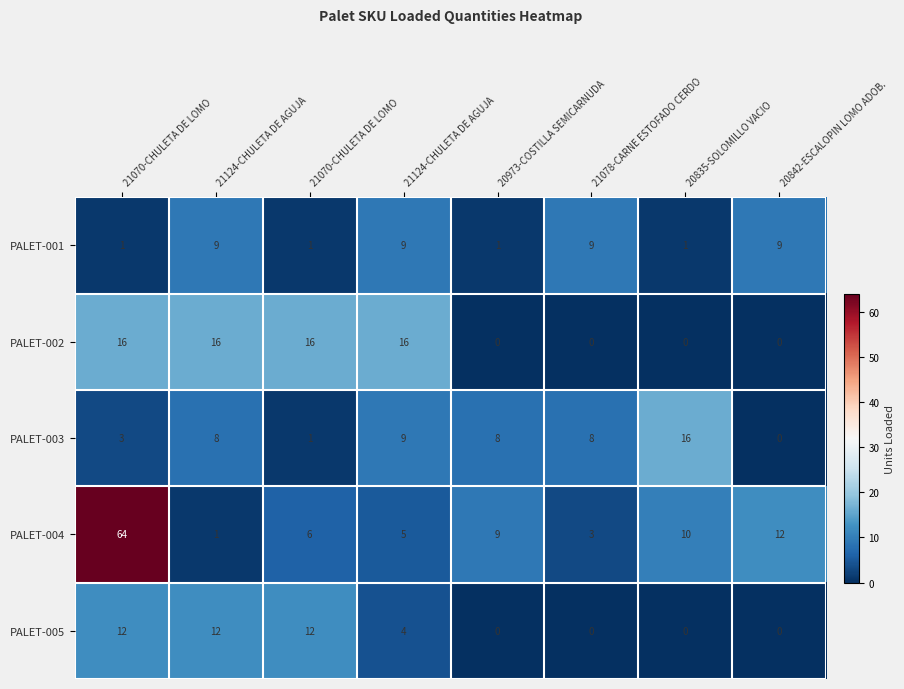

Reading left to right, list all the values displayed in this chart.

PALET-001: 21070-CHULETA DE LOMO=1	21124-CHULETA DE AGUJA=9	21070-CHULETA DE LOMO=1	21124-CHULETA DE AGUJA=9	20973-COSTILLA SEMICARNUDA=1	21078-CARNE ESTOFADO CERDO=9	20835-SOLOMILLO VACIO=1	20842-ESCALOPIN LOMO ADOB.=9
PALET-002: 21070-CHULETA DE LOMO=16	21124-CHULETA DE AGUJA=16	21070-CHULETA DE LOMO=16	21124-CHULETA DE AGUJA=16	20973-COSTILLA SEMICARNUDA=0	21078-CARNE ESTOFADO CERDO=0	20835-SOLOMILLO VACIO=0	20842-ESCALOPIN LOMO ADOB.=0
PALET-003: 21070-CHULETA DE LOMO=3	21124-CHULETA DE AGUJA=8	21070-CHULETA DE LOMO=1	21124-CHULETA DE AGUJA=9	20973-COSTILLA SEMICARNUDA=8	21078-CARNE ESTOFADO CERDO=8	20835-SOLOMILLO VACIO=16	20842-ESCALOPIN LOMO ADOB.=0
PALET-004: 21070-CHULETA DE LOMO=64	21124-CHULETA DE AGUJA=1	21070-CHULETA DE LOMO=6	21124-CHULETA DE AGUJA=5	20973-COSTILLA SEMICARNUDA=9	21078-CARNE ESTOFADO CERDO=3	20835-SOLOMILLO VACIO=10	20842-ESCALOPIN LOMO ADOB.=12
PALET-005: 21070-CHULETA DE LOMO=12	21124-CHULETA DE AGUJA=12	21070-CHULETA DE LOMO=12	21124-CHULETA DE AGUJA=4	20973-COSTILLA SEMICARNUDA=0	21078-CARNE ESTOFADO CERDO=0	20835-SOLOMILLO VACIO=0	20842-ESCALOPIN LOMO ADOB.=0